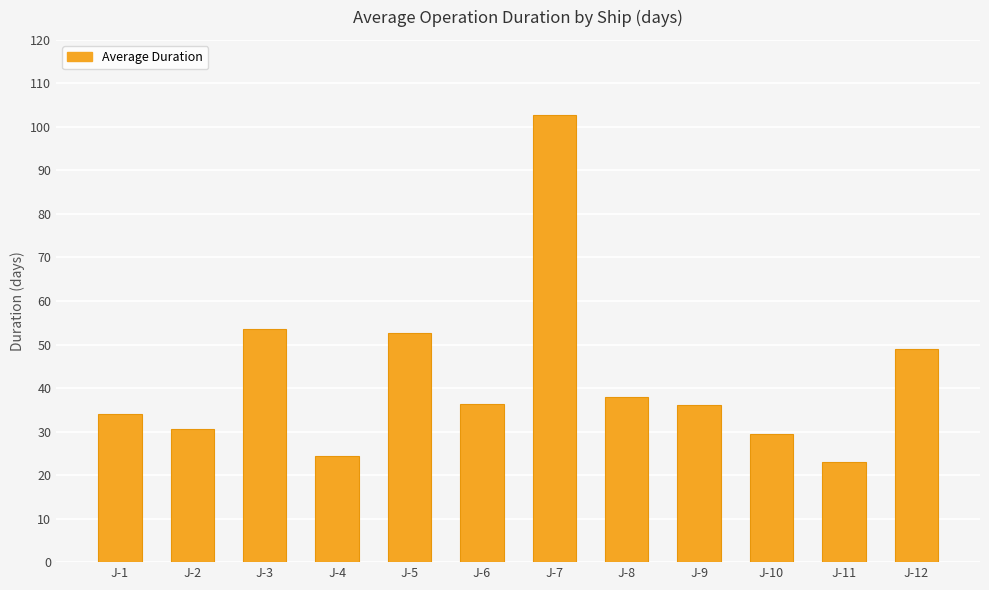

What is the sum of all values?

509.8